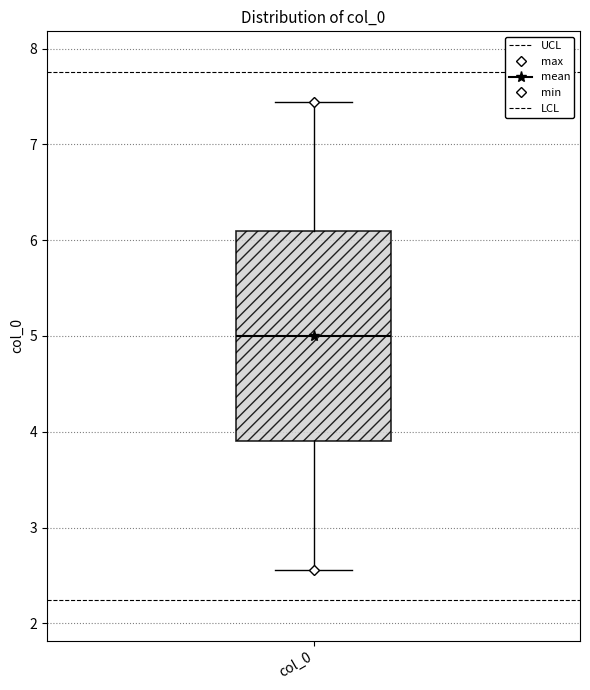

Where does the upper whisker of the box for col_0 end on the y-axis? The values are not printed on the chart, so give them approximately, as read against the axis.

7.4